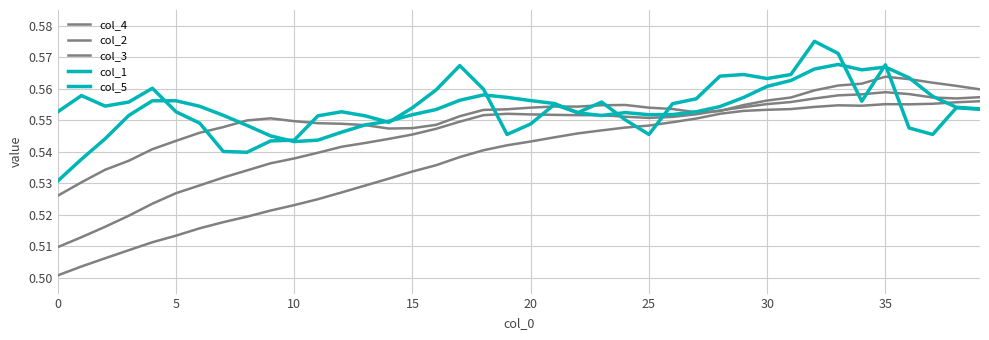

Is this an area chart (filled region under the line)?

No